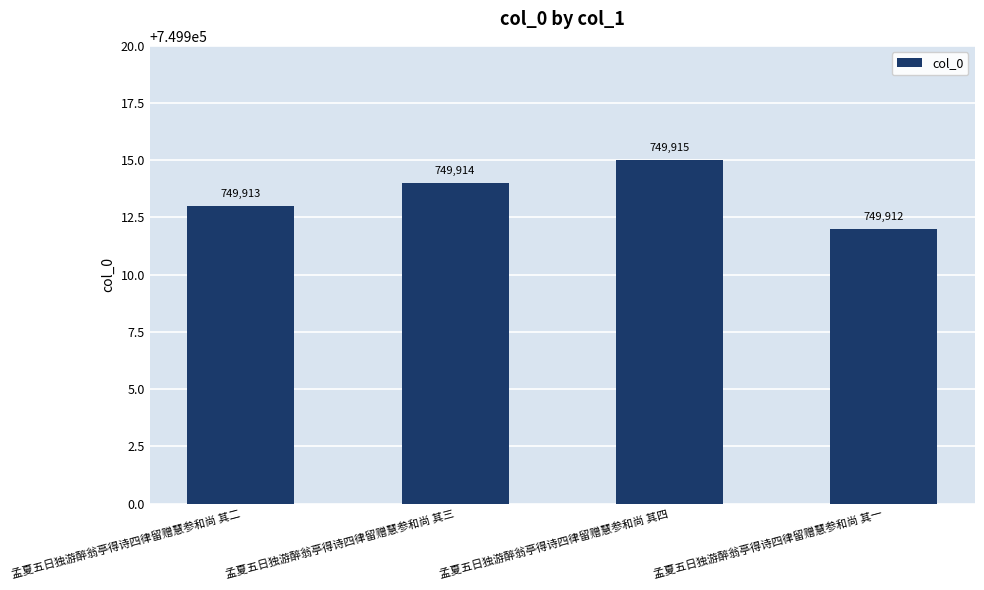

Rank the categories by value from highest to lowest.

孟夏五日独游醉翁亭得诗四律留赠慧参和尚 其四, 孟夏五日独游醉翁亭得诗四律留赠慧参和尚 其三, 孟夏五日独游醉翁亭得诗四律留赠慧参和尚 其二, 孟夏五日独游醉翁亭得诗四律留赠慧参和尚 其一